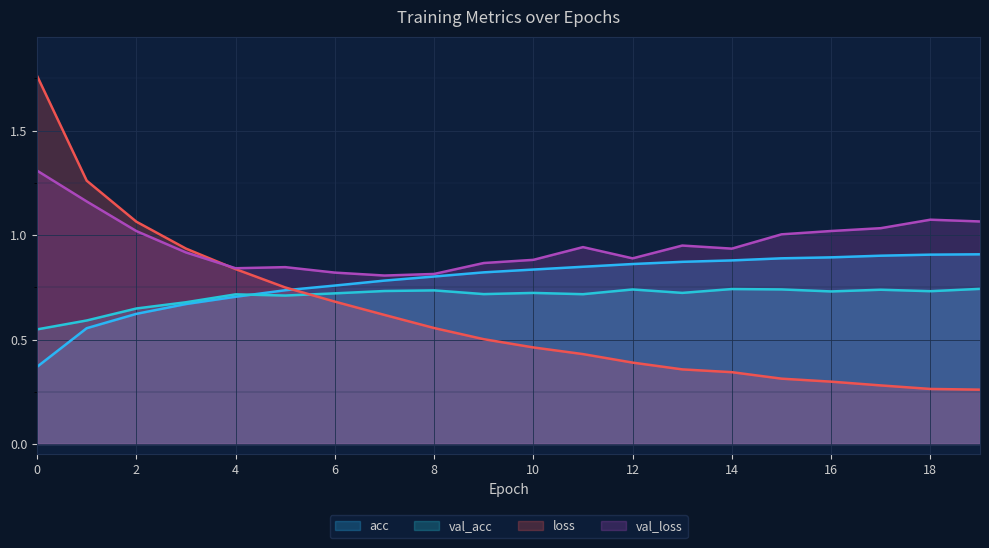

How many interior local valleys does the val_loss series have?

4